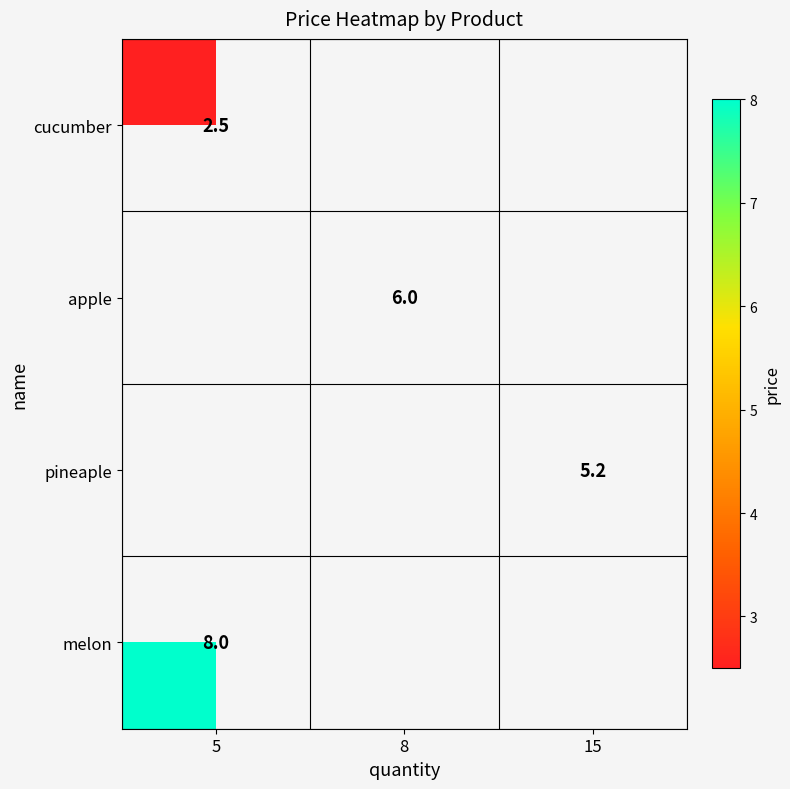

The apple series shows 6.0 at 8. True or false?

True